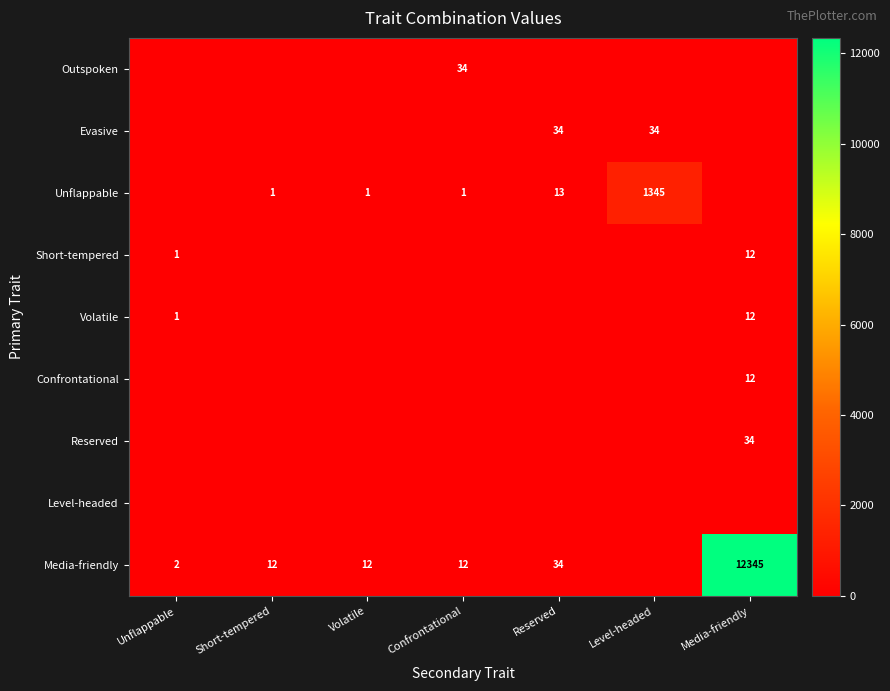

What is the total value across all series at Media-friendly?

12415